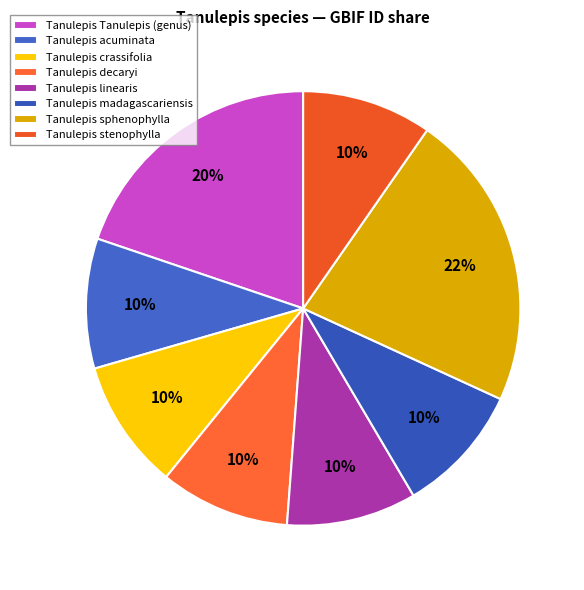

How many slices are in this pie chart?

8